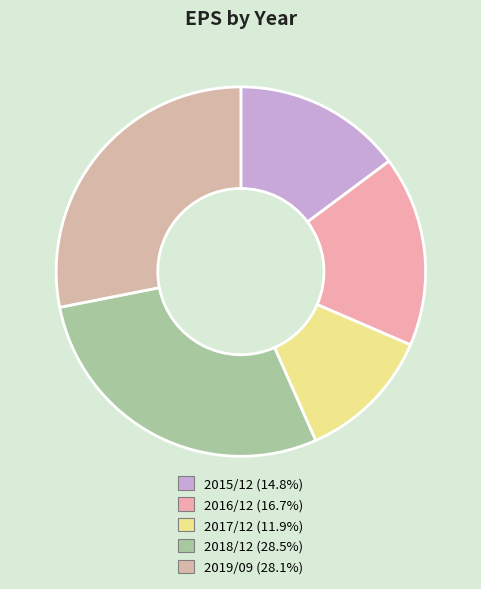

Do 2017/12 and 2016/12 together represent more than half of the pie?

No